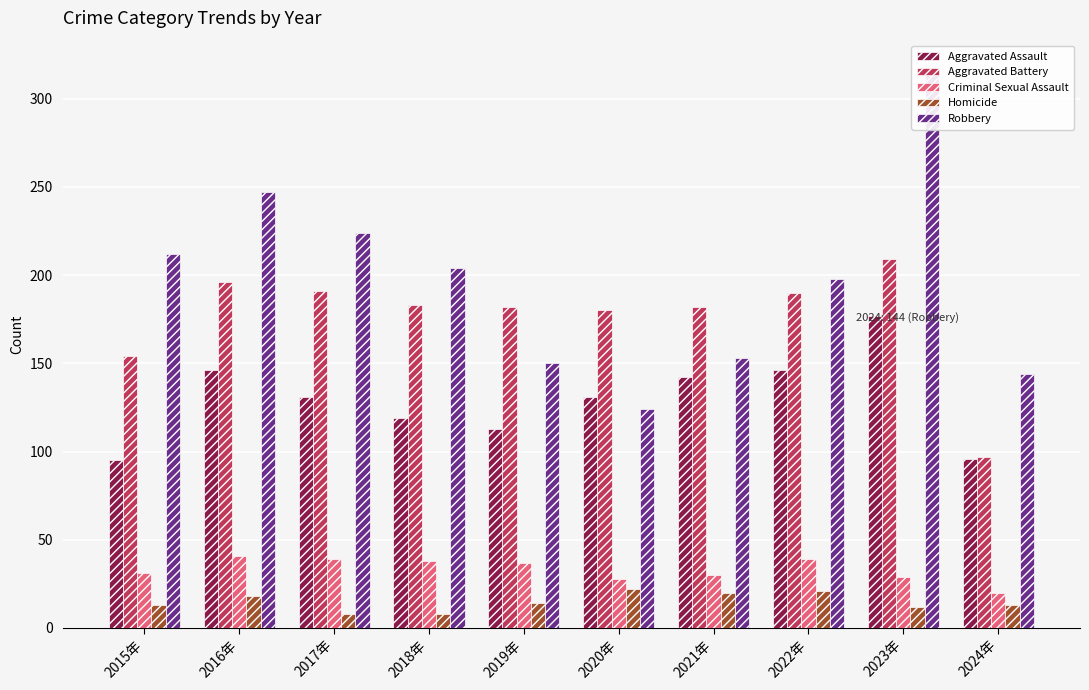

Does the chart contain stacked bars?

No